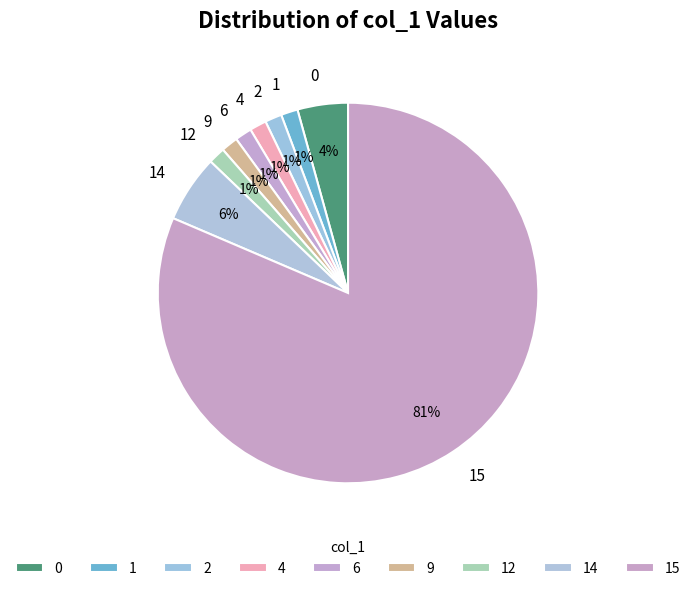

Is the sum of 12 and 9 greater than half?

No